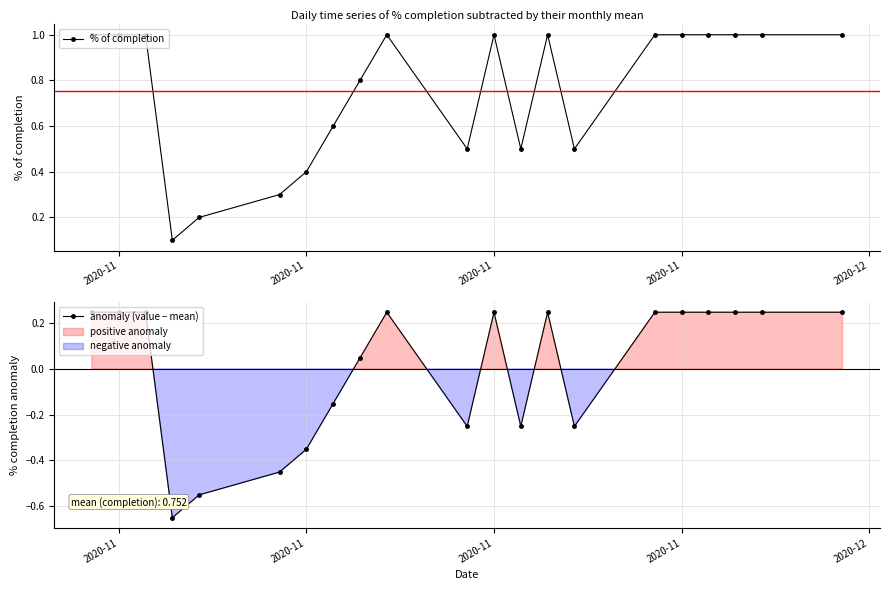

What is the difference between the second highest and second lowest values in the anomaly (value − mean) series?

0.8